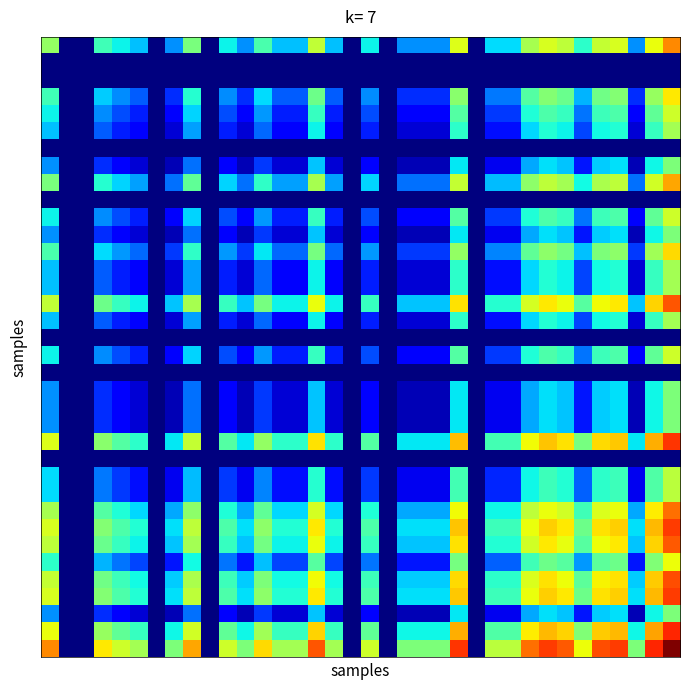

How many series are shown in this chart?

36